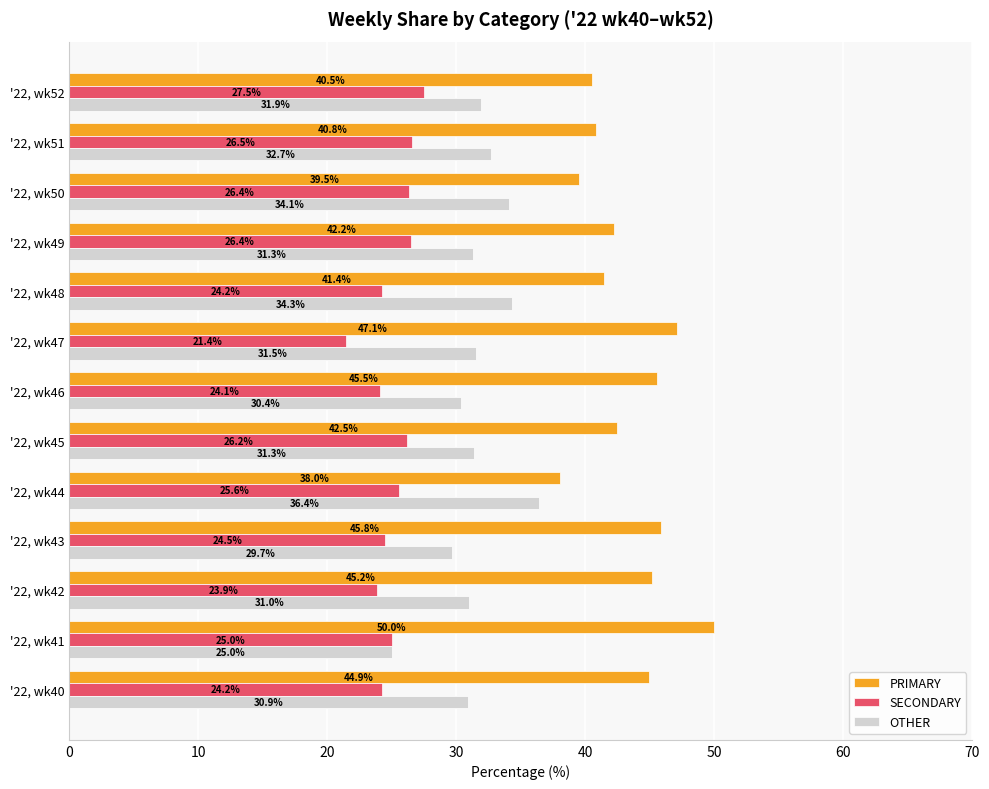

Which series has the largest total across all categories?

PRIMARY